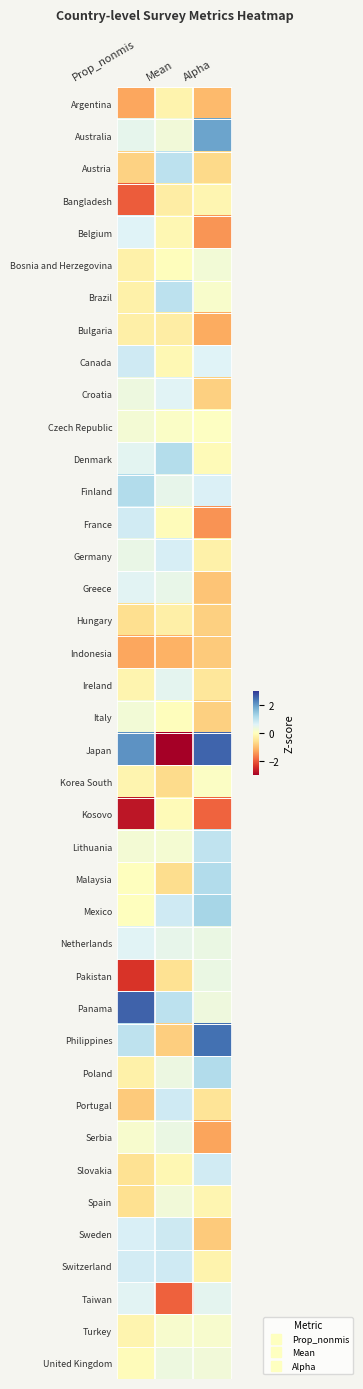

Reading right to left, extract all data points from this chart.

Argentina: Alpha=-1.0	Mean=-0.2	Prop_nonmis=-1.3
Australia: Alpha=1.9	Mean=0.3	Prop_nonmis=0.5
Austria: Alpha=-0.7	Mean=1.0	Prop_nonmis=-0.8
Bangladesh: Alpha=-0.2	Mean=-0.3	Prop_nonmis=-1.9
Belgium: Alpha=-1.4	Mean=-0.1	Prop_nonmis=0.6
Bosnia and Herzegovina: Alpha=0.3	Mean=-0.0	Prop_nonmis=-0.3
Brazil: Alpha=0.1	Mean=1.0	Prop_nonmis=-0.3
Bulgaria: Alpha=-1.2	Mean=-0.3	Prop_nonmis=-0.3
Canada: Alpha=0.6	Mean=-0.1	Prop_nonmis=0.8
Croatia: Alpha=-0.8	Mean=0.6	Prop_nonmis=0.3
Czech Republic: Alpha=0.0	Mean=0.1	Prop_nonmis=0.2
Denmark: Alpha=-0.1	Mean=1.1	Prop_nonmis=0.5
Finland: Alpha=0.7	Mean=0.5	Prop_nonmis=1.1
France: Alpha=-1.4	Mean=-0.1	Prop_nonmis=0.8
Germany: Alpha=-0.3	Mean=0.7	Prop_nonmis=0.4
Greece: Alpha=-0.9	Mean=0.4	Prop_nonmis=0.6
Hungary: Alpha=-0.8	Mean=-0.3	Prop_nonmis=-0.6
Indonesia: Alpha=-0.8	Mean=-1.1	Prop_nonmis=-1.3
Ireland: Alpha=-0.5	Mean=0.5	Prop_nonmis=-0.2
Italy: Alpha=-0.8	Mean=-0.0	Prop_nonmis=0.3
Japan: Alpha=2.5	Mean=-4.9	Prop_nonmis=2.1
Korea South: Alpha=0.1	Mean=-0.7	Prop_nonmis=-0.2
Kosovo: Alpha=-1.9	Mean=-0.1	Prop_nonmis=-2.7
Lithuania: Alpha=0.9	Mean=0.2	Prop_nonmis=0.2
Malaysia: Alpha=1.1	Mean=-0.6	Prop_nonmis=-0.0
Mexico: Alpha=1.2	Mean=0.8	Prop_nonmis=-0.0
Netherlands: Alpha=0.4	Mean=0.5	Prop_nonmis=0.6
Pakistan: Alpha=0.4	Mean=-0.6	Prop_nonmis=-2.4
Panama: Alpha=0.3	Mean=1.0	Prop_nonmis=2.6
Philippines: Alpha=2.4	Mean=-0.8	Prop_nonmis=1.0
Poland: Alpha=1.1	Mean=0.4	Prop_nonmis=-0.3
Portugal: Alpha=-0.5	Mean=0.8	Prop_nonmis=-0.8
Serbia: Alpha=-1.3	Mean=0.4	Prop_nonmis=0.1
Slovakia: Alpha=0.8	Mean=-0.2	Prop_nonmis=-0.5
Spain: Alpha=-0.2	Mean=0.3	Prop_nonmis=-0.6
Sweden: Alpha=-0.8	Mean=0.8	Prop_nonmis=0.7
Switzerland: Alpha=-0.2	Mean=0.8	Prop_nonmis=0.7
Taiwan: Alpha=0.5	Mean=-1.9	Prop_nonmis=0.6
Turkey: Alpha=0.2	Mean=0.2	Prop_nonmis=-0.2
United Kingdom: Alpha=0.3	Mean=0.3	Prop_nonmis=-0.1